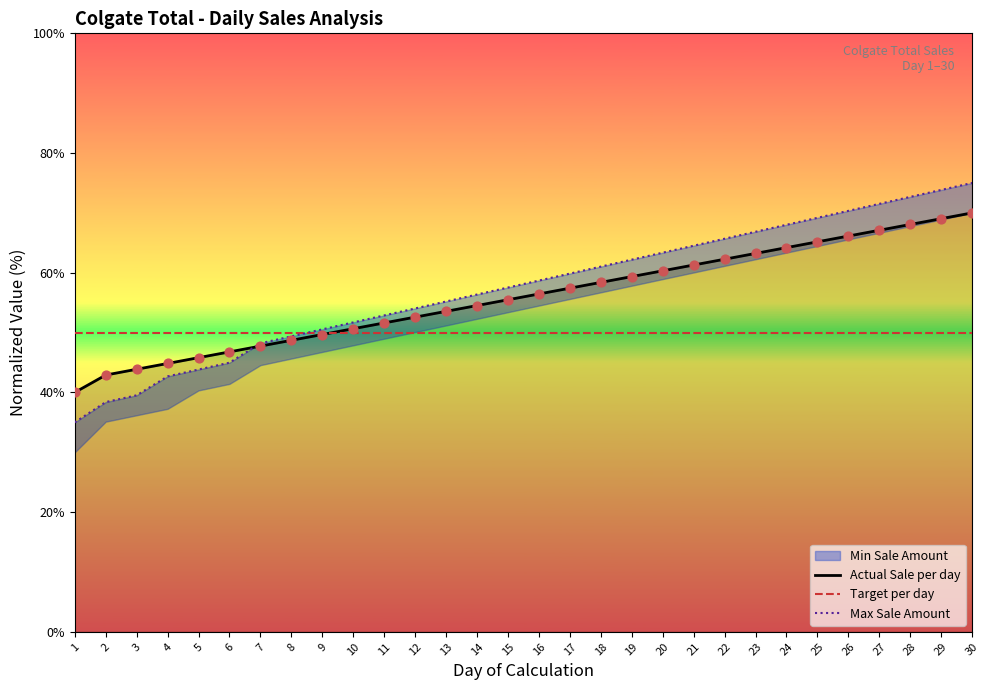

Is the value of Actual Sale per day at 29 greater than the value of Max Sale Amount at 25?

No